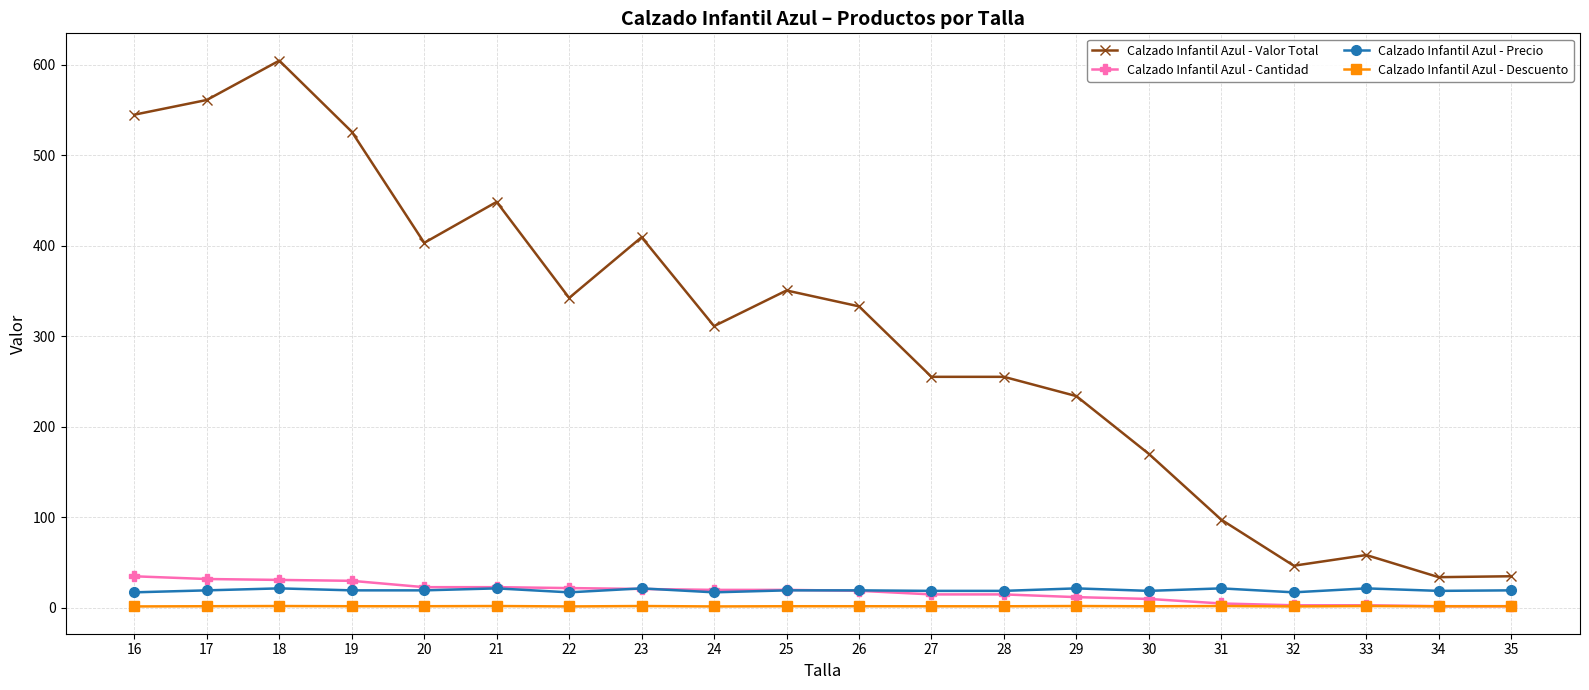

True or false: Calzado Infantil Azul - Cantidad and Calzado Infantil Azul - Precio cross at least once.

True